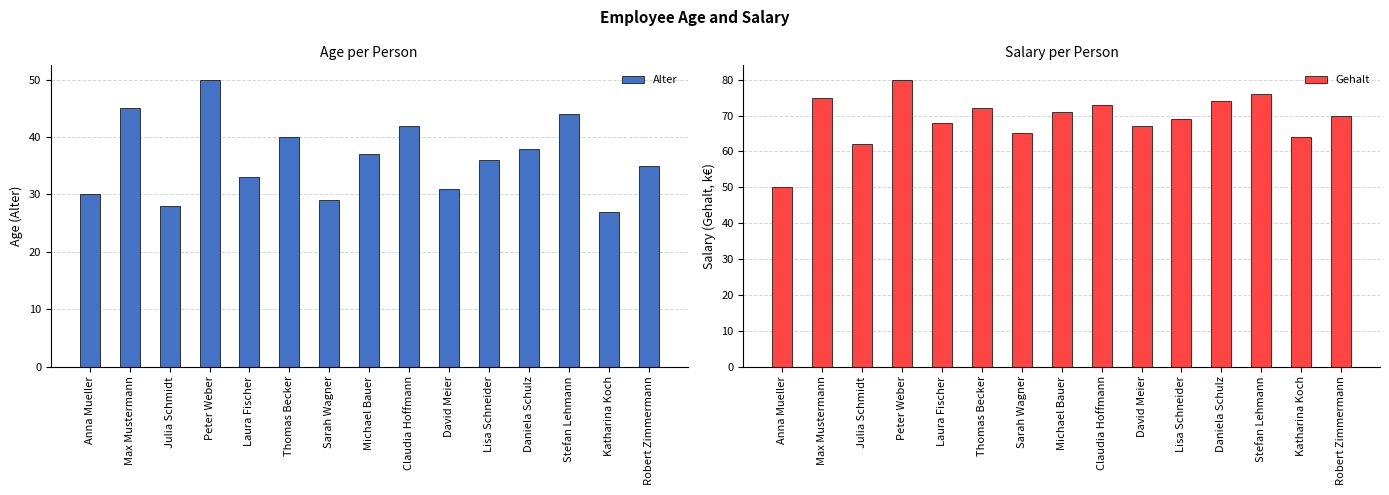

Count the number of data series in this chart.

2